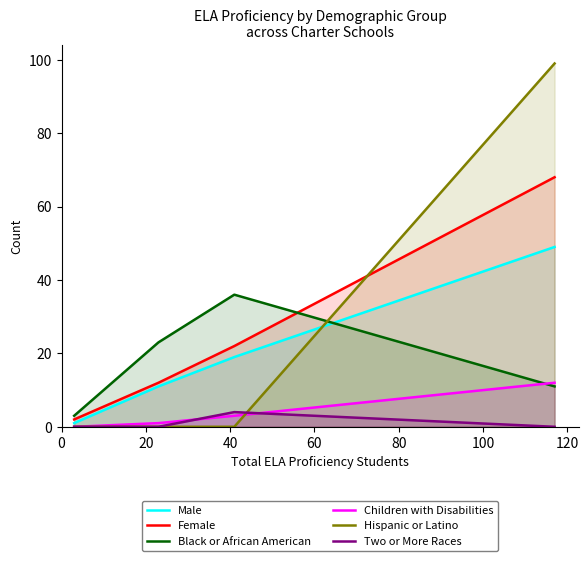

True or false: Hispanic or Latino and Female intersect in this chart.

True